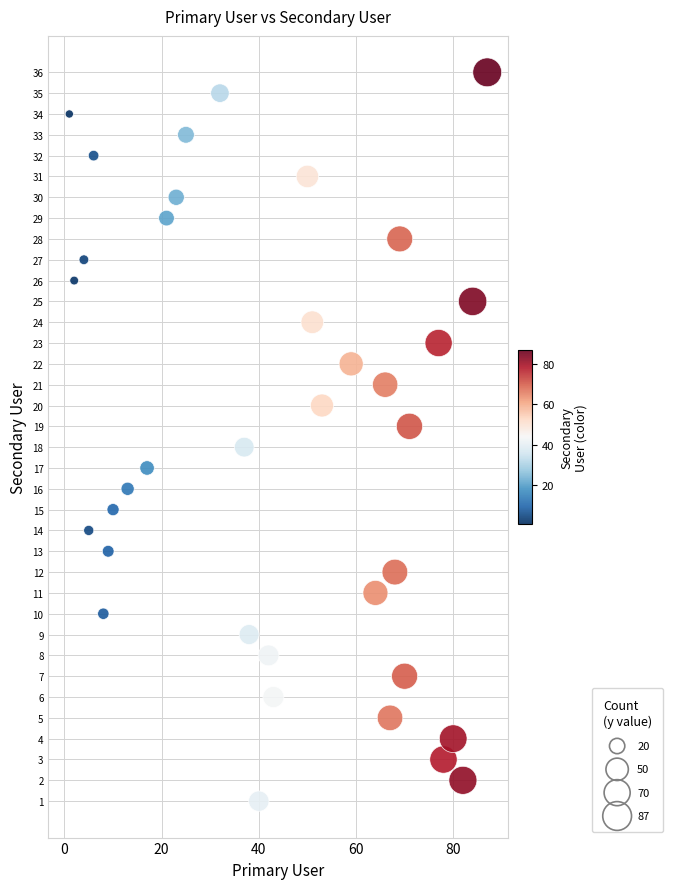

What is the range of X values (max minus min)?

86